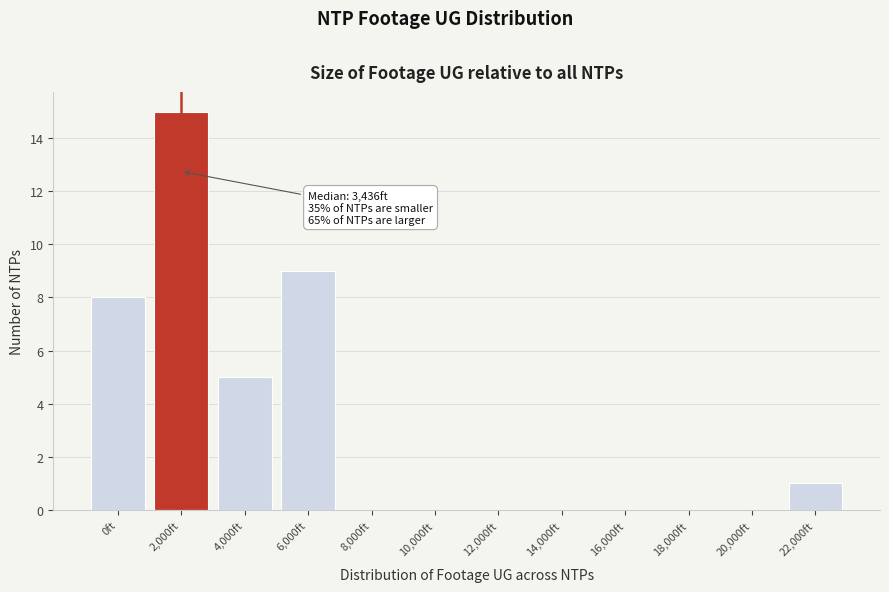

Reading right to left, extract all data points from this chart.

22,000ft=1	20,000ft=0	18,000ft=0	16,000ft=0	14,000ft=0	12,000ft=0	10,000ft=0	8,000ft=0	6,000ft=9	4,000ft=5	2,000ft=15	0ft=8